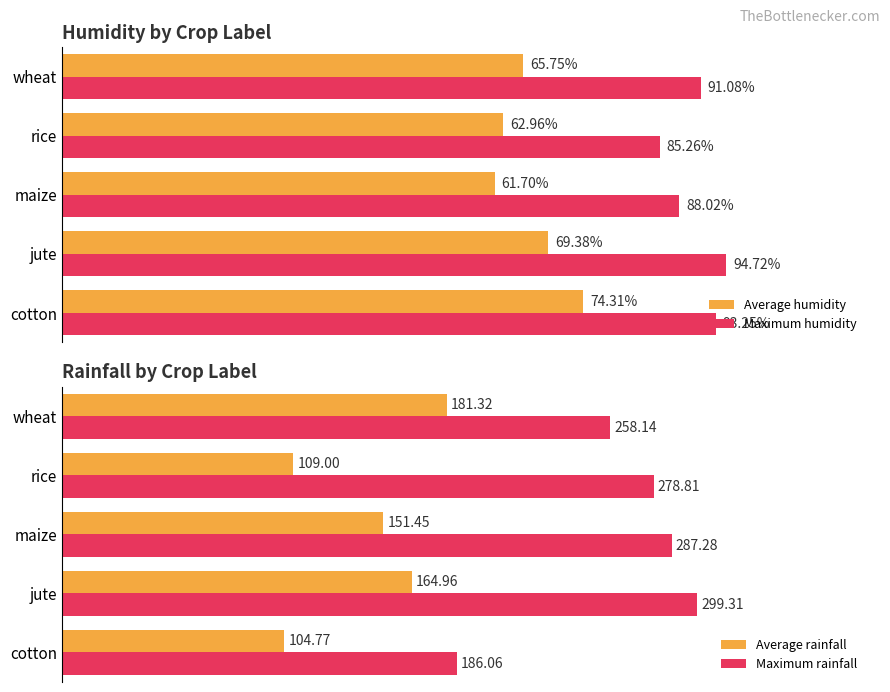

At which label is Maximum rainfall closest to 242?

wheat